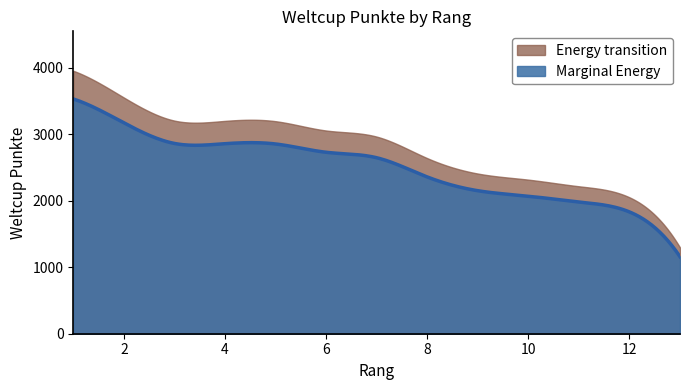

What is the average value?

2477